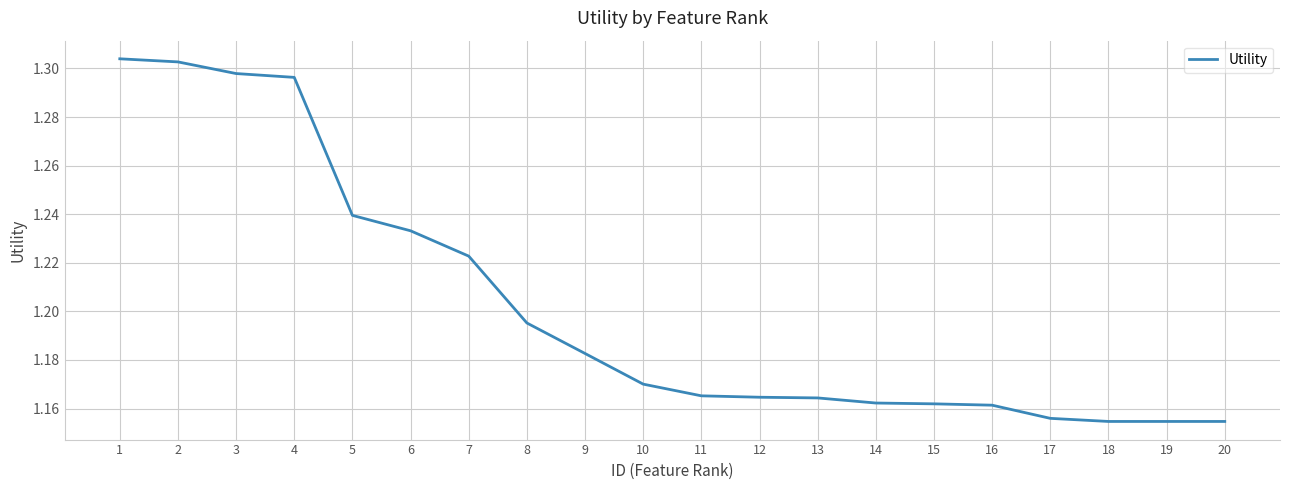

True or false: the data shows 1.9 at 6.

False